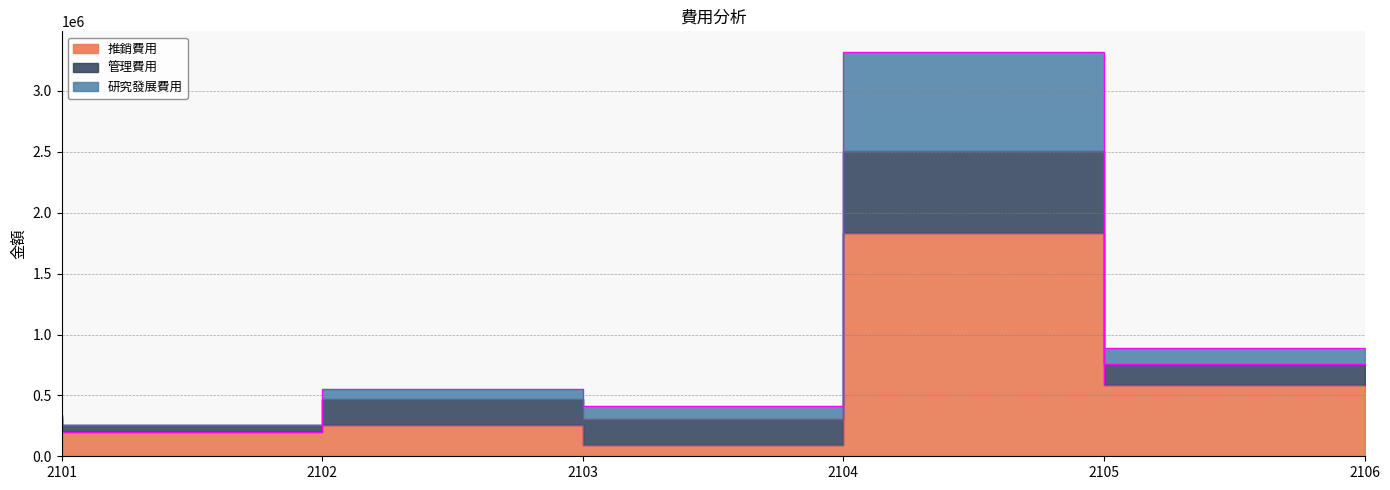

At which label does 推銷費用 first exceed 257711?

2105